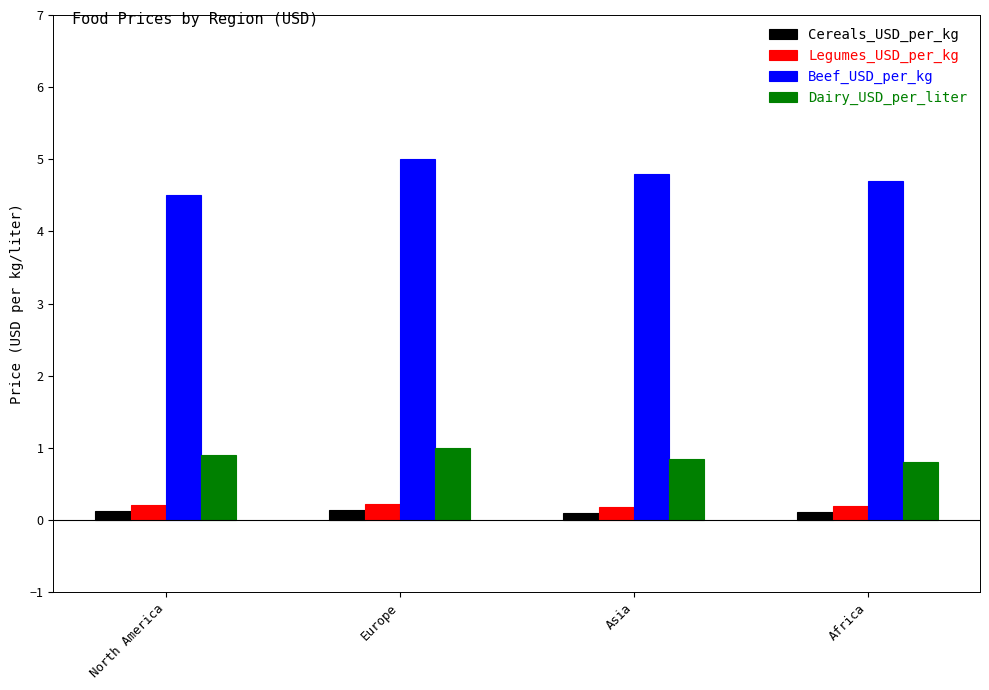

How many categories are shown in the chart?

4